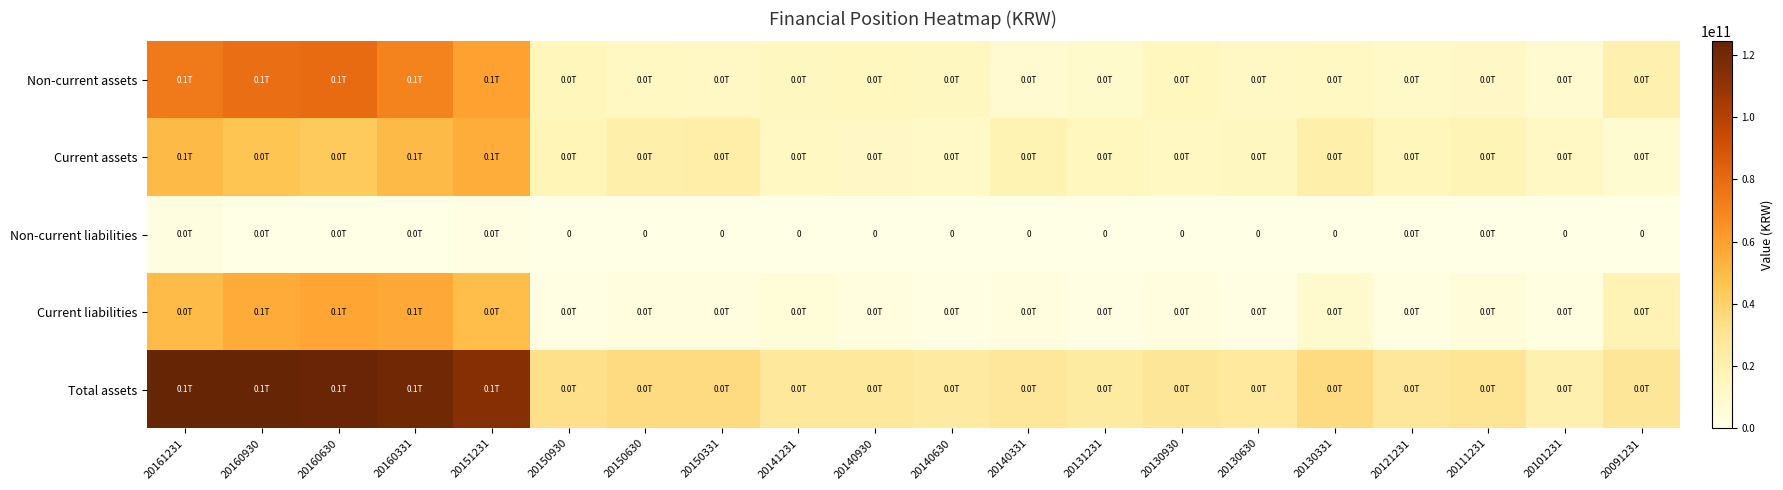

What is the sum of all Current assets values?

479188726753